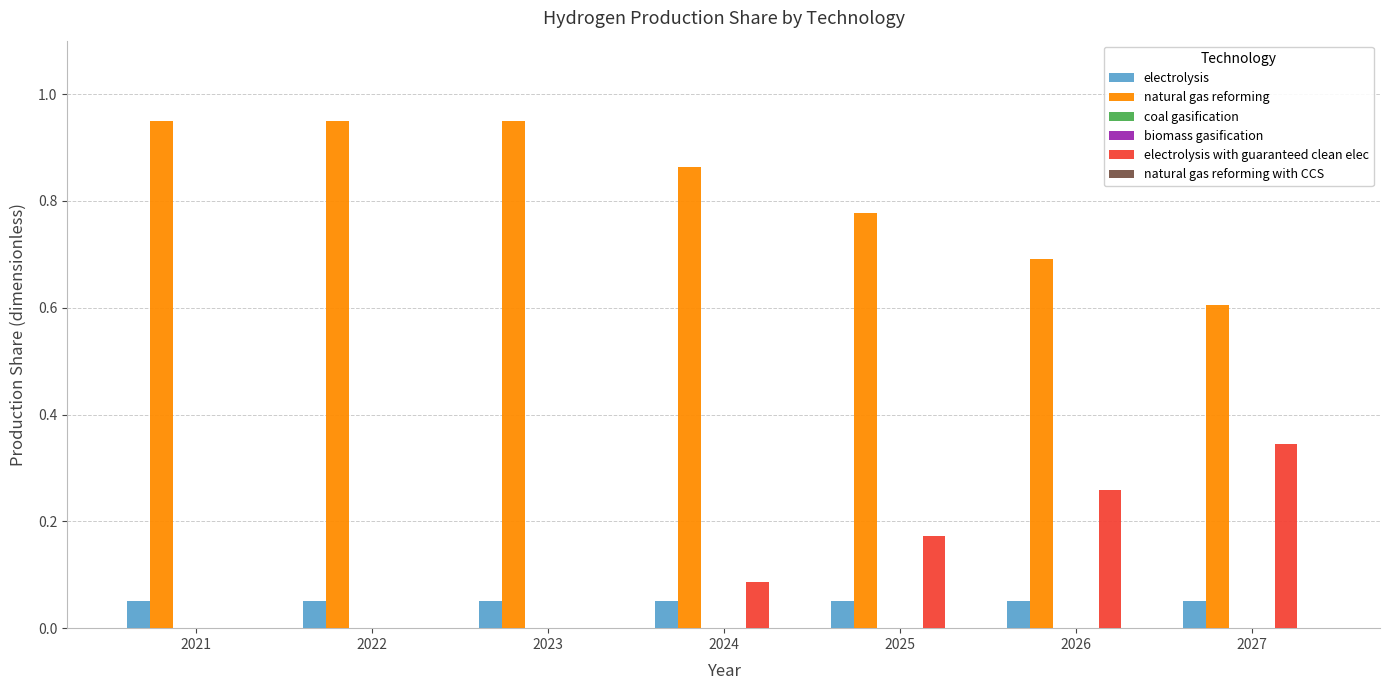

What is the difference between the second highest and minimum values in the electrolysis with guaranteed clean elec series?

0.3